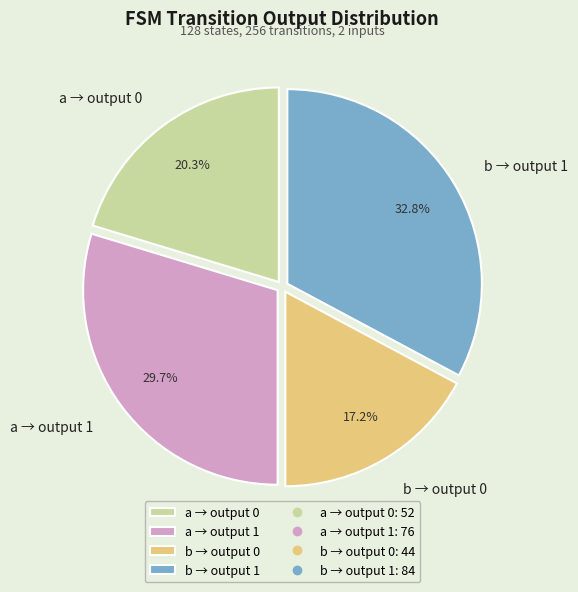

What is the smallest slice in the pie chart?

b → output 0